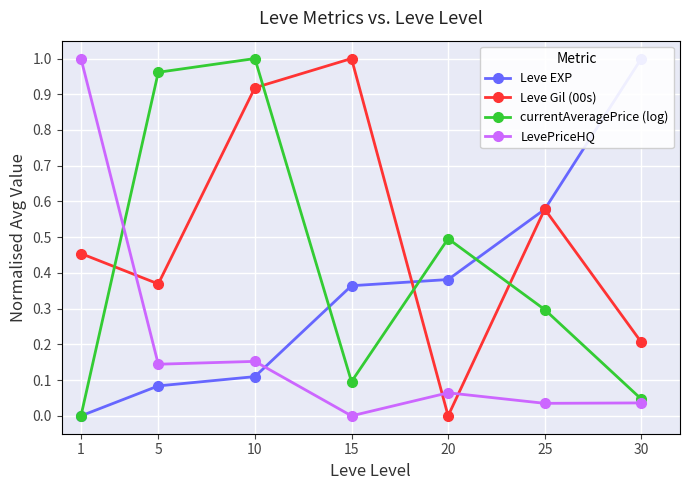

Reading right to left, extract all data points from this chart.

Leve EXP: 30=1.0	25=0.6	20=0.4	15=0.4	10=0.1	5=0.1	1=0.0
Leve Gil (00s): 30=0.2	25=0.6	20=0.0	15=1.0	10=0.9	5=0.4	1=0.5
currentAveragePrice (log): 30=0.0	25=0.3	20=0.5	15=0.1	10=1.0	5=1.0	1=0.0
LevePriceHQ: 30=0.0	25=0.0	20=0.1	15=0.0	10=0.2	5=0.1	1=1.0